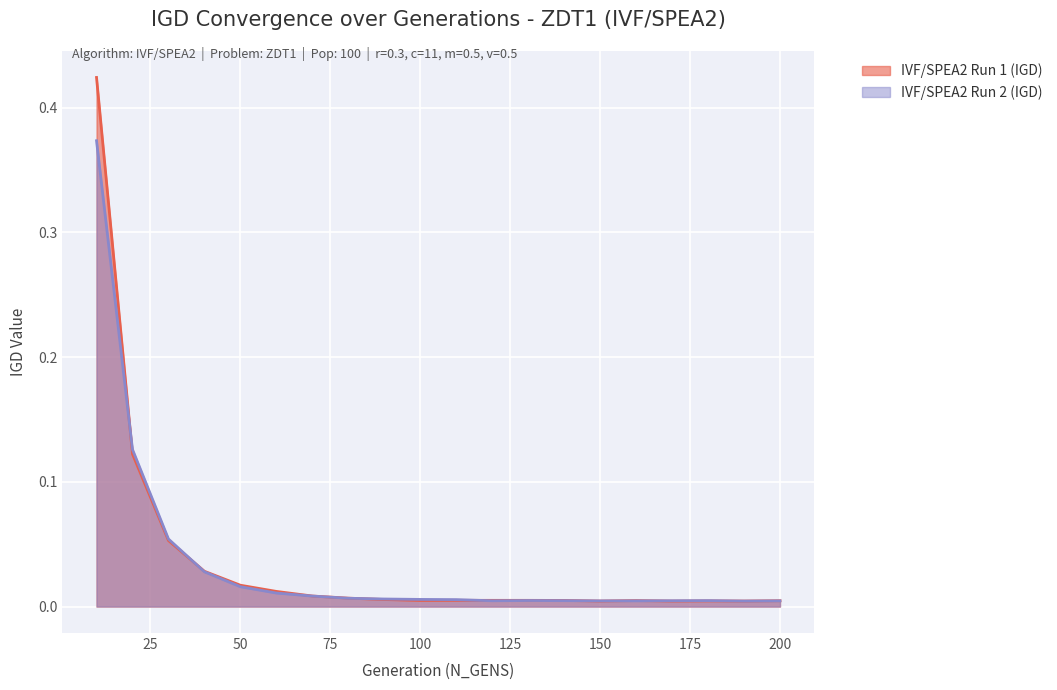

How many interior local valleys does the IVF/SPEA2 (IGD x1000) series have?

4